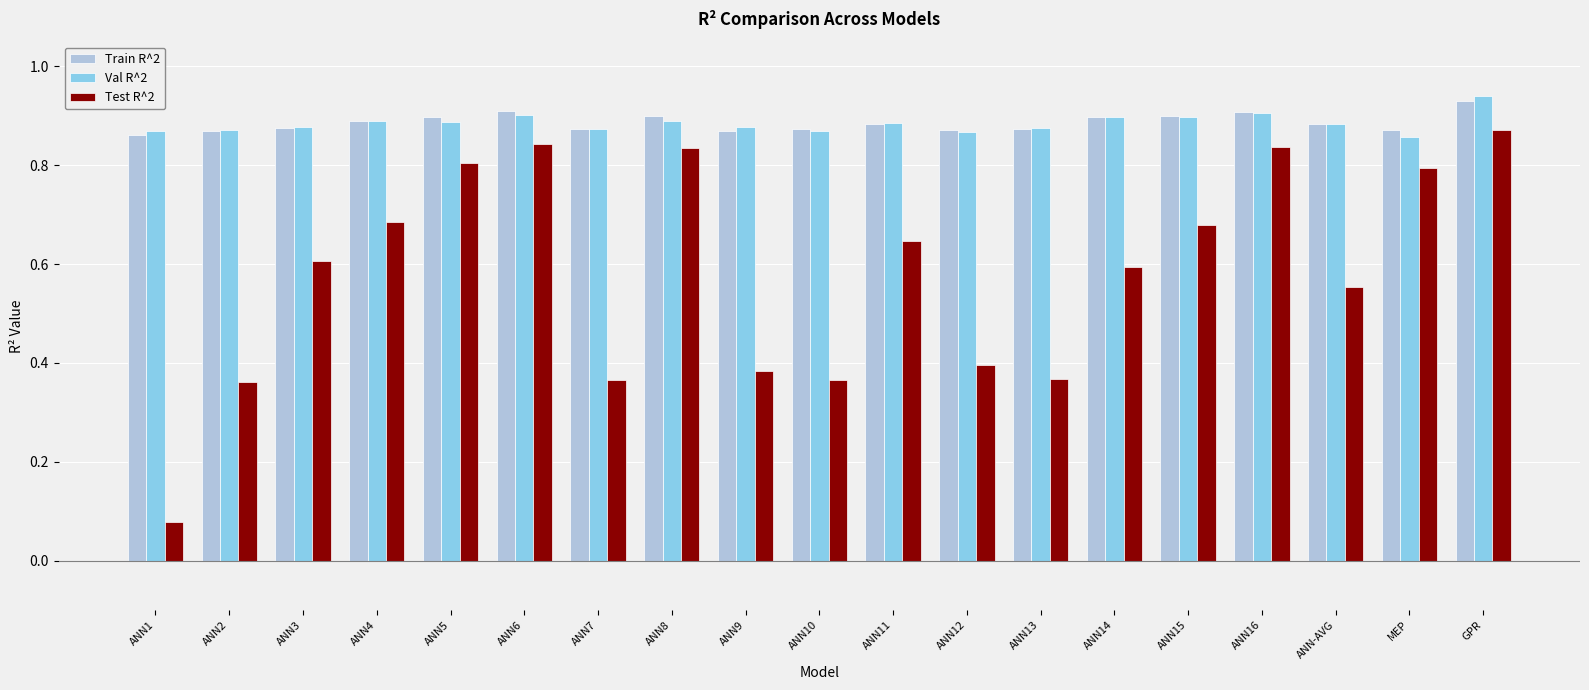

At how many categories does at least one series exceed 0?

19